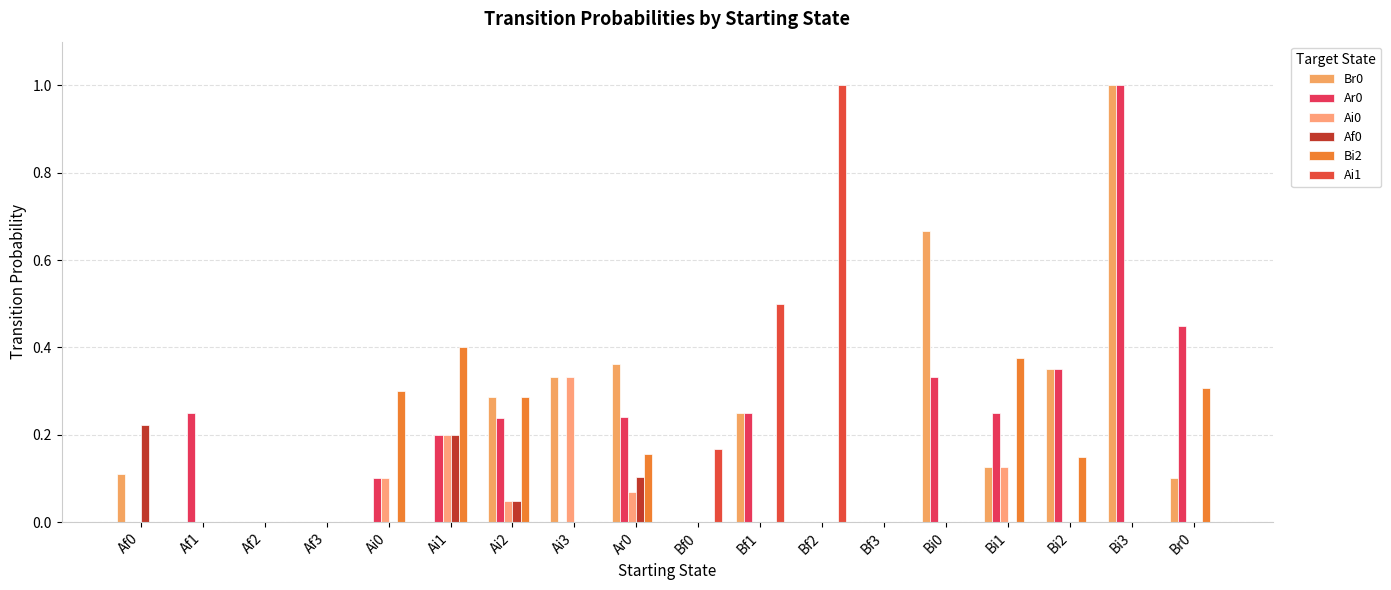

The value of Bi2 at Bi1 is 0.4. True or false?

True